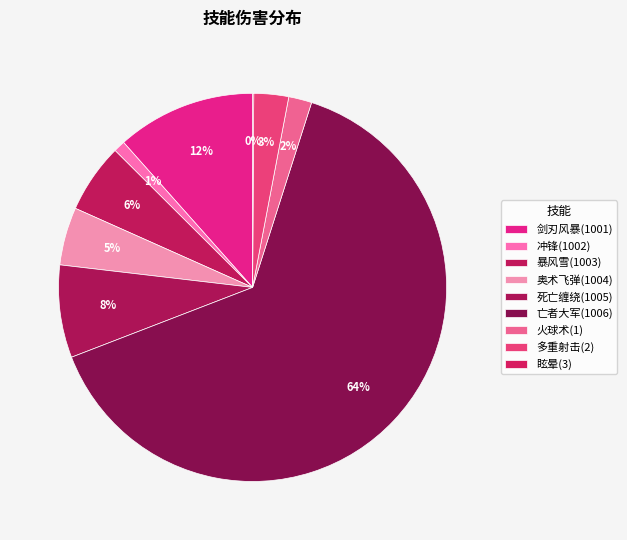

Do 冲锋(1002) and 剑刃风暴(1001) together represent more than half of the pie?

No